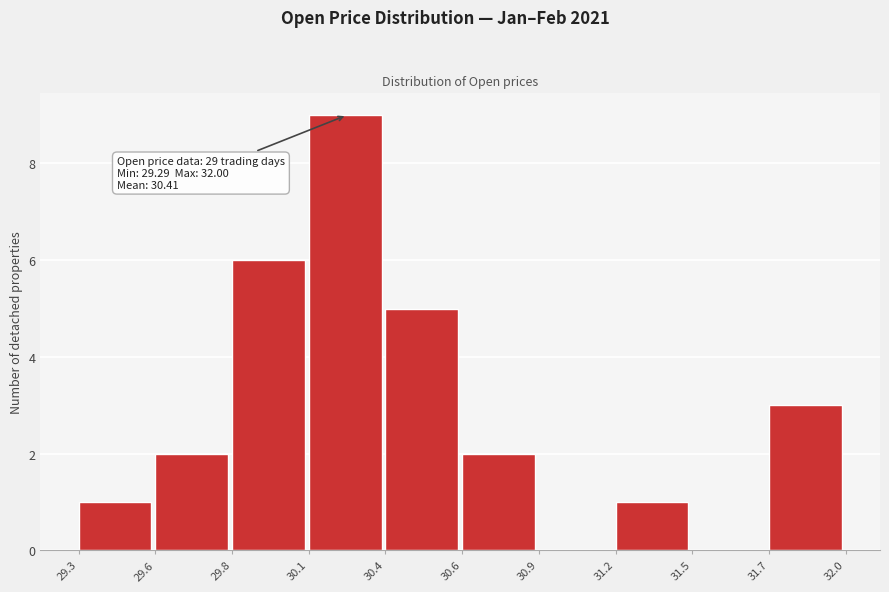

Reading right to left, what are all the values shown in this chart?

31.7=3	31.5=0	31.2=1	30.9=0	30.6=2	30.4=5	30.1=9	29.8=6	29.6=2	29.3=1